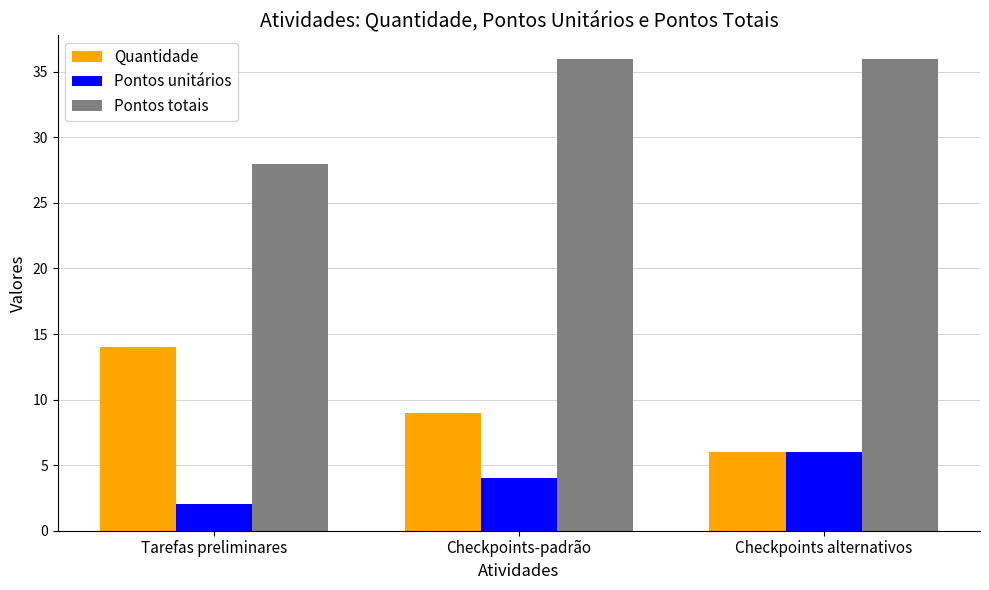

Count the number of categories in the chart.

3